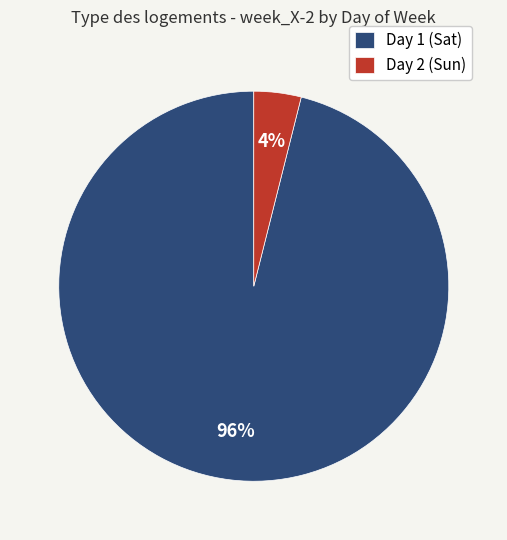

The Day 2 (Sun) slice represents 10% of the pie. True or false?

False